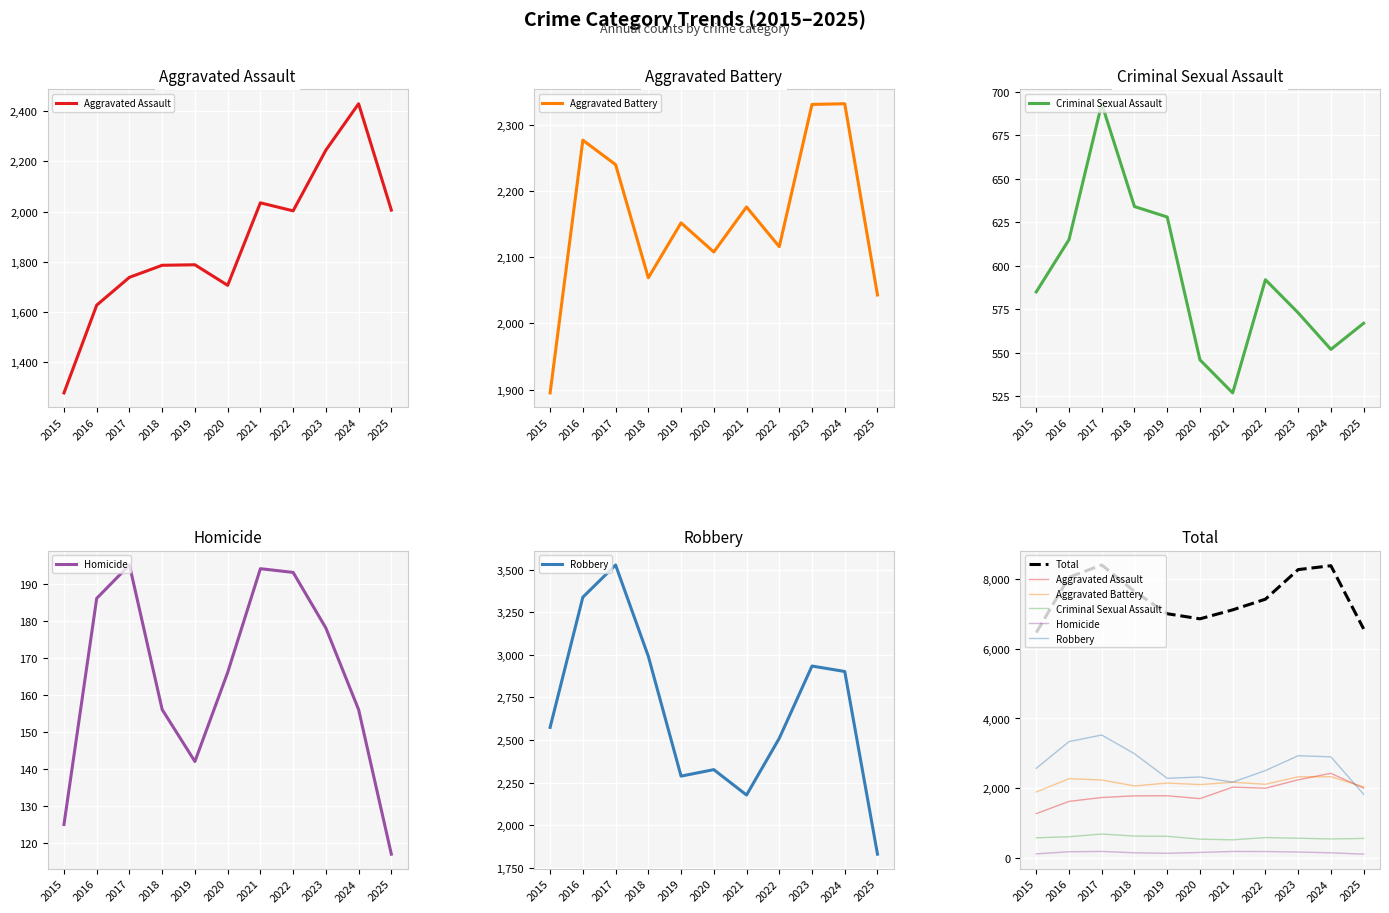

What are all the series names shown in the legend?

Aggravated Assault, Aggravated Battery, Criminal Sexual Assault, Homicide, Robbery, Total